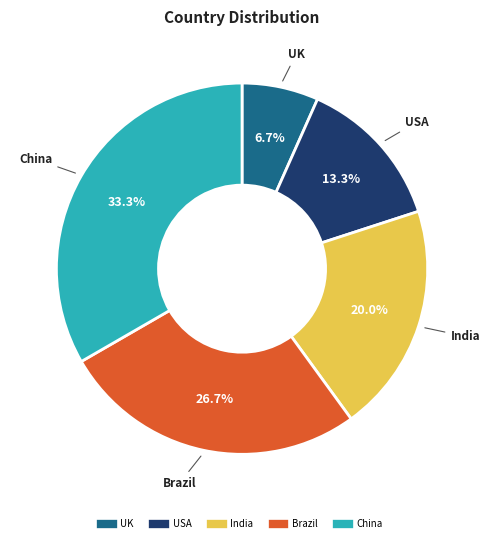

Rank the categories by value from highest to lowest.

China, Brazil, India, USA, UK